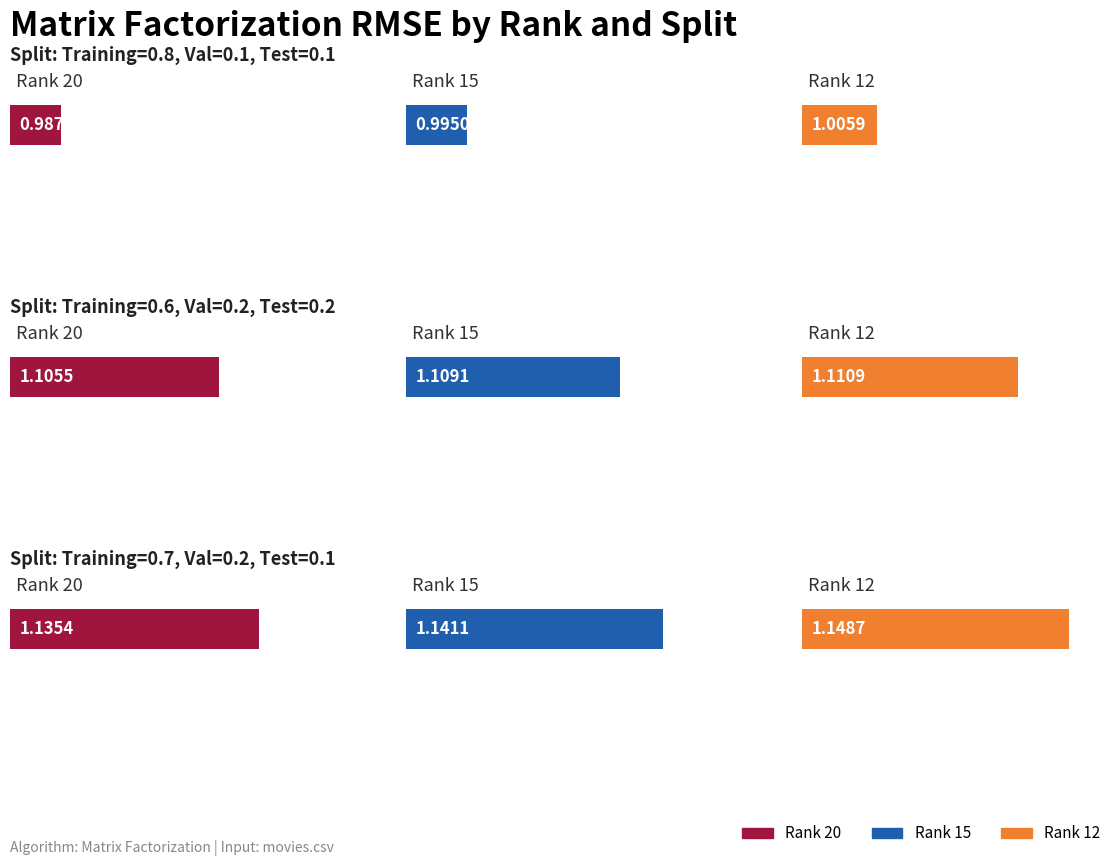

Rank the series at Rank 15 from lowest to highest value.

Training=0.8, Val=0.1, Test=0.1, Training=0.6, Val=0.2, Test=0.2, Training=0.7, Val=0.2, Test=0.1